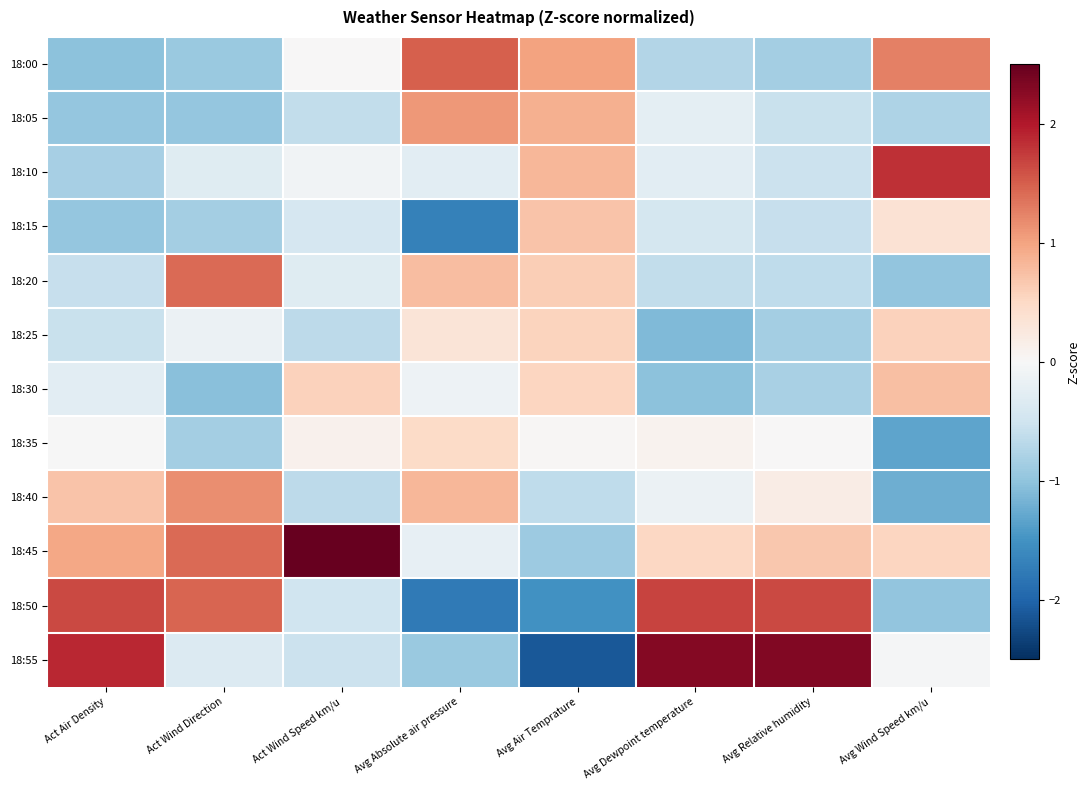

Reading left to right, what are all the values shown in this chart?

18:00: Act Air Density=-1.0	Act Wind Direction=-0.9	Act Wind Speed km/u=0.0	Avg Absolute air pressure=1.5	Avg Air Temprature=1.0	Avg Dewpoint temperature=-0.7	Avg Relative humidity=-0.9	Avg Wind Speed km/u=1.3
18:05: Act Air Density=-1.0	Act Wind Direction=-1.0	Act Wind Speed km/u=-0.6	Avg Absolute air pressure=1.1	Avg Air Temprature=0.9	Avg Dewpoint temperature=-0.2	Avg Relative humidity=-0.6	Avg Wind Speed km/u=-0.8
18:10: Act Air Density=-0.8	Act Wind Direction=-0.3	Act Wind Speed km/u=-0.1	Avg Absolute air pressure=-0.3	Avg Air Temprature=0.8	Avg Dewpoint temperature=-0.3	Avg Relative humidity=-0.5	Avg Wind Speed km/u=1.8
18:15: Act Air Density=-1.0	Act Wind Direction=-0.8	Act Wind Speed km/u=-0.4	Avg Absolute air pressure=-1.7	Avg Air Temprature=0.7	Avg Dewpoint temperature=-0.4	Avg Relative humidity=-0.6	Avg Wind Speed km/u=0.4
18:20: Act Air Density=-0.6	Act Wind Direction=1.4	Act Wind Speed km/u=-0.3	Avg Absolute air pressure=0.8	Avg Air Temprature=0.6	Avg Dewpoint temperature=-0.6	Avg Relative humidity=-0.6	Avg Wind Speed km/u=-1.0
18:25: Act Air Density=-0.6	Act Wind Direction=-0.2	Act Wind Speed km/u=-0.7	Avg Absolute air pressure=0.3	Avg Air Temprature=0.6	Avg Dewpoint temperature=-1.1	Avg Relative humidity=-0.9	Avg Wind Speed km/u=0.6
18:30: Act Air Density=-0.3	Act Wind Direction=-1.0	Act Wind Speed km/u=0.6	Avg Absolute air pressure=-0.1	Avg Air Temprature=0.5	Avg Dewpoint temperature=-1.0	Avg Relative humidity=-0.8	Avg Wind Speed km/u=0.8
18:35: Act Air Density=-0.0	Act Wind Direction=-0.9	Act Wind Speed km/u=0.1	Avg Absolute air pressure=0.5	Avg Air Temprature=0.0	Avg Dewpoint temperature=0.1	Avg Relative humidity=0.0	Avg Wind Speed km/u=-1.3
18:40: Act Air Density=0.7	Act Wind Direction=1.2	Act Wind Speed km/u=-0.6	Avg Absolute air pressure=0.8	Avg Air Temprature=-0.6	Avg Dewpoint temperature=-0.1	Avg Relative humidity=0.2	Avg Wind Speed km/u=-1.2
18:45: Act Air Density=1.0	Act Wind Direction=1.4	Act Wind Speed km/u=3.1	Avg Absolute air pressure=-0.2	Avg Air Temprature=-0.9	Avg Dewpoint temperature=0.5	Avg Relative humidity=0.7	Avg Wind Speed km/u=0.5
18:50: Act Air Density=1.6	Act Wind Direction=1.5	Act Wind Speed km/u=-0.5	Avg Absolute air pressure=-1.8	Avg Air Temprature=-1.5	Avg Dewpoint temperature=1.7	Avg Relative humidity=1.6	Avg Wind Speed km/u=-1.0
18:55: Act Air Density=1.9	Act Wind Direction=-0.3	Act Wind Speed km/u=-0.5	Avg Absolute air pressure=-0.9	Avg Air Temprature=-2.1	Avg Dewpoint temperature=2.3	Avg Relative humidity=2.3	Avg Wind Speed km/u=-0.0